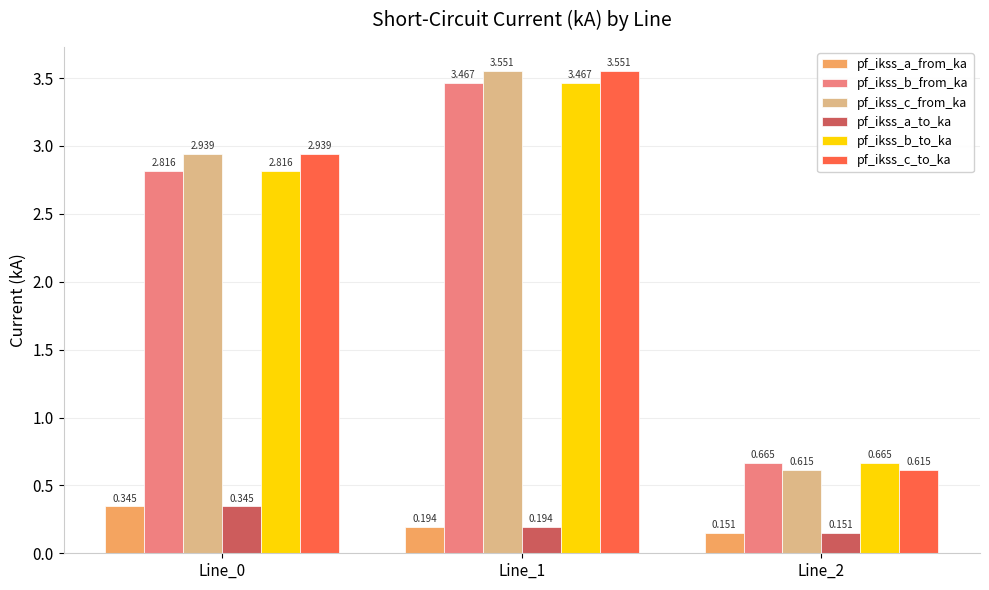

Which series has the widest spread of values?

pf_ikss_c_to_ka